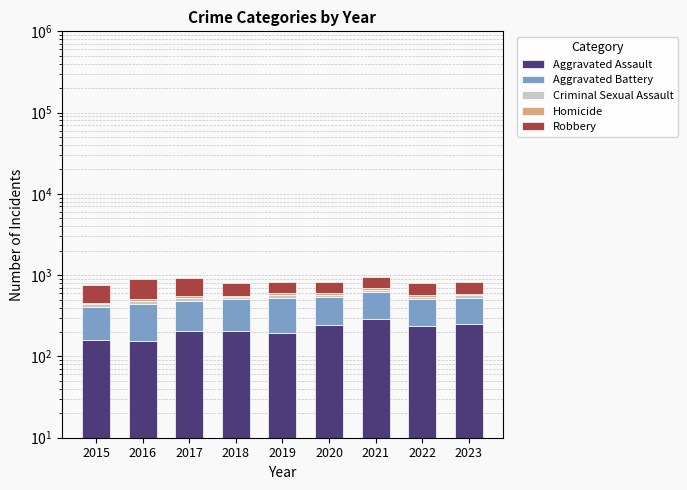

What is the minimum value for Aggravated Battery?

246